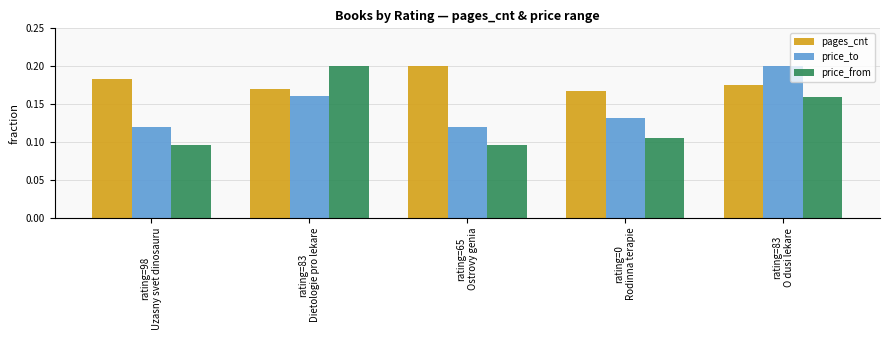

What is the label of the 1st bar from the right?

rating=83
O dusi lekare